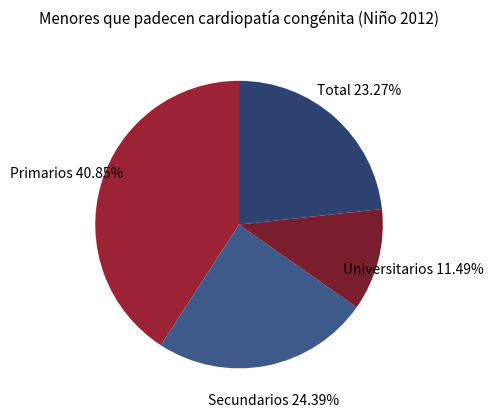

Which slice is the largest?

Primarios